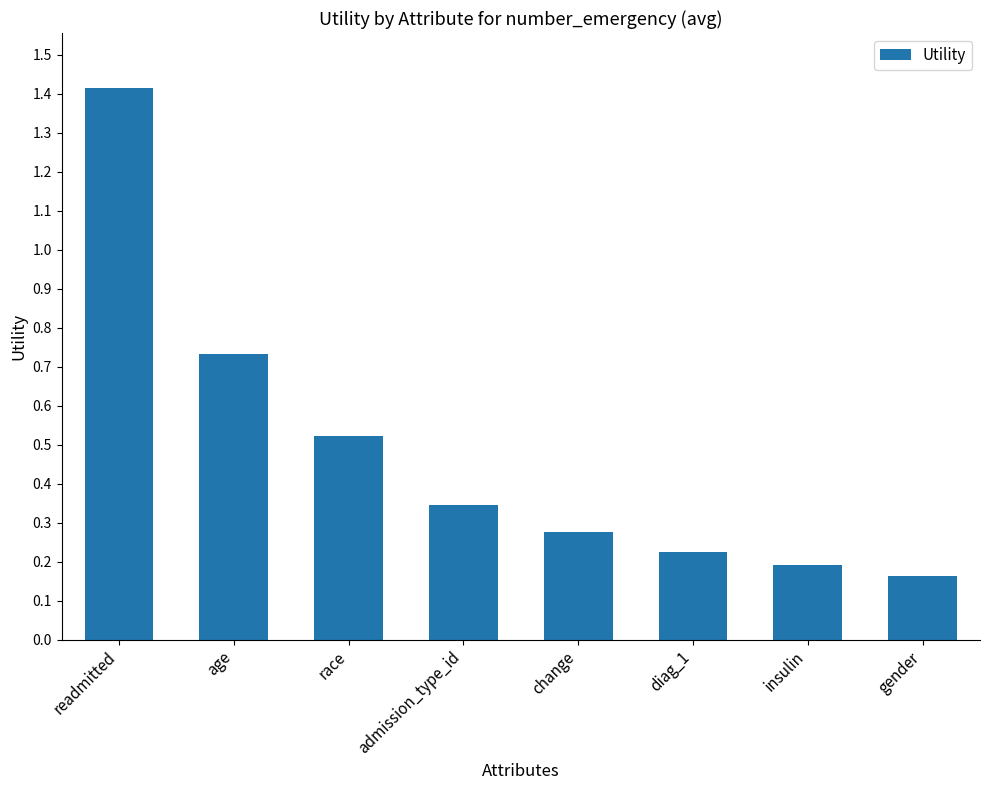

What is the label of the 2nd bar from the left?

age